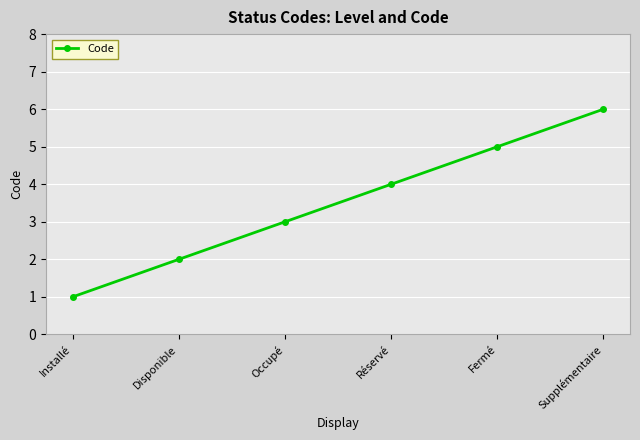

Count the number of categories in the chart.

6